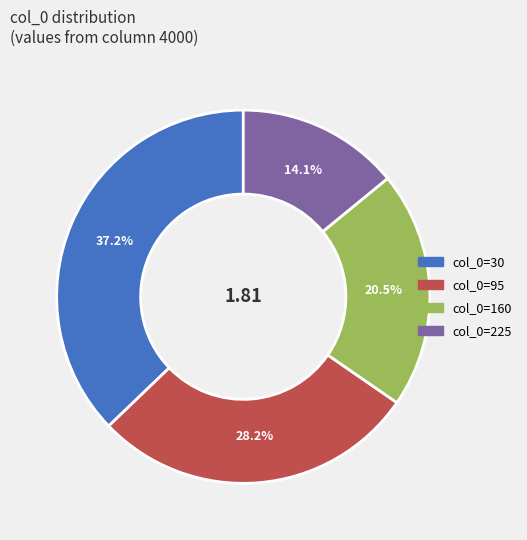

How many segments does this pie chart have?

4